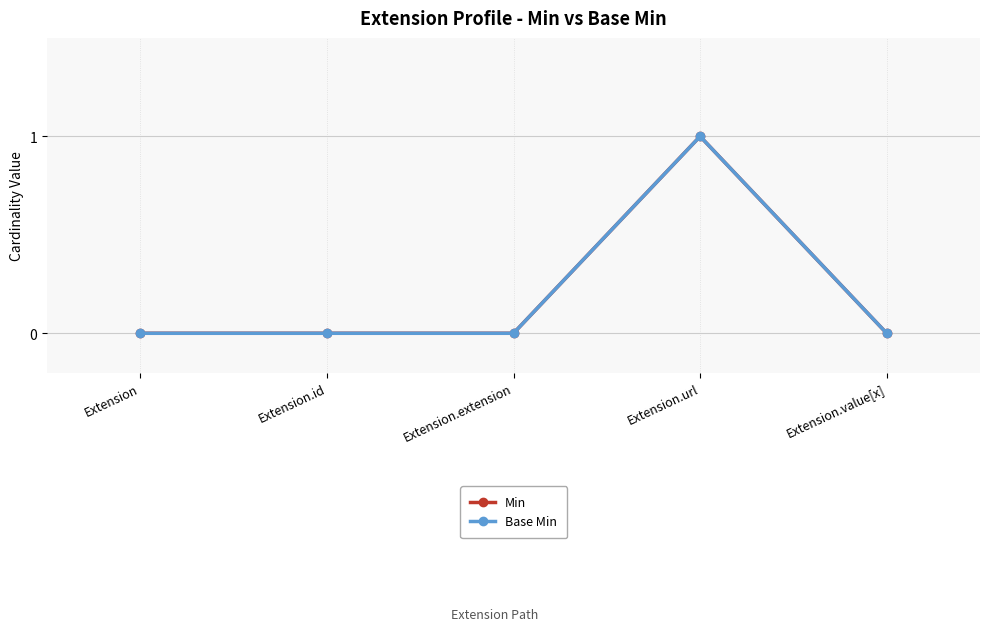

At which category is the sum across all series the highest?

Extension.url